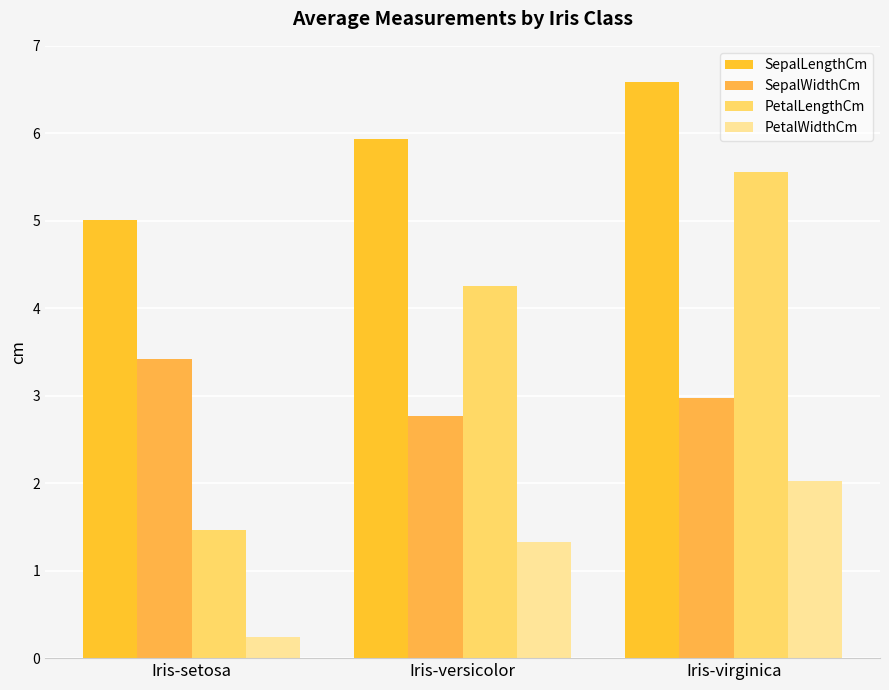

What is the difference between the PetalWidthCm values at Iris-versicolor and Iris-virginica?

0.7